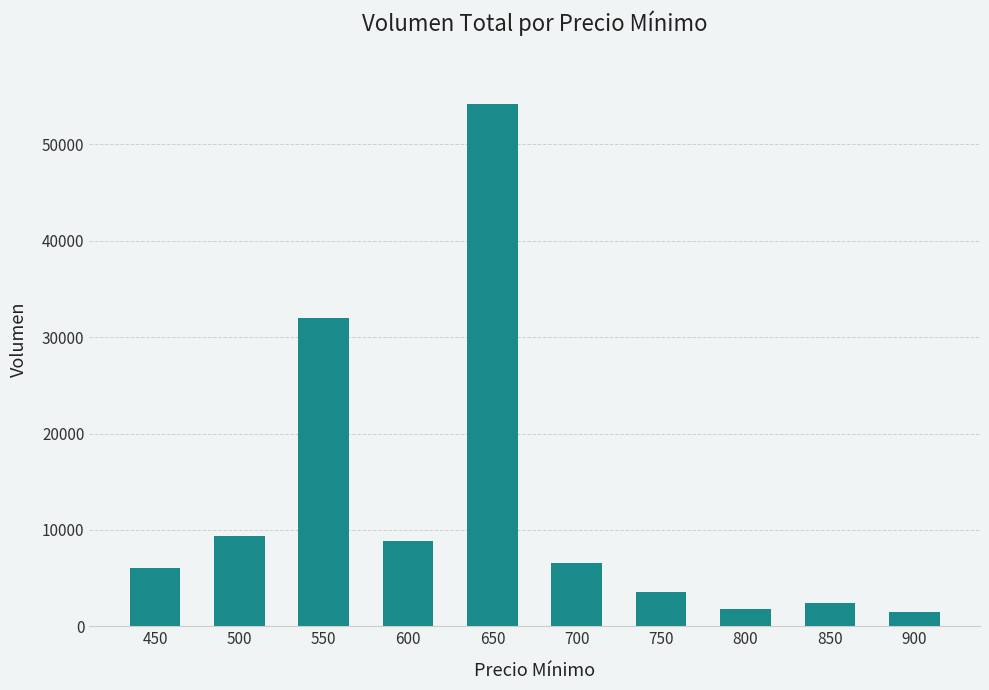

How many values are below 6560?

5